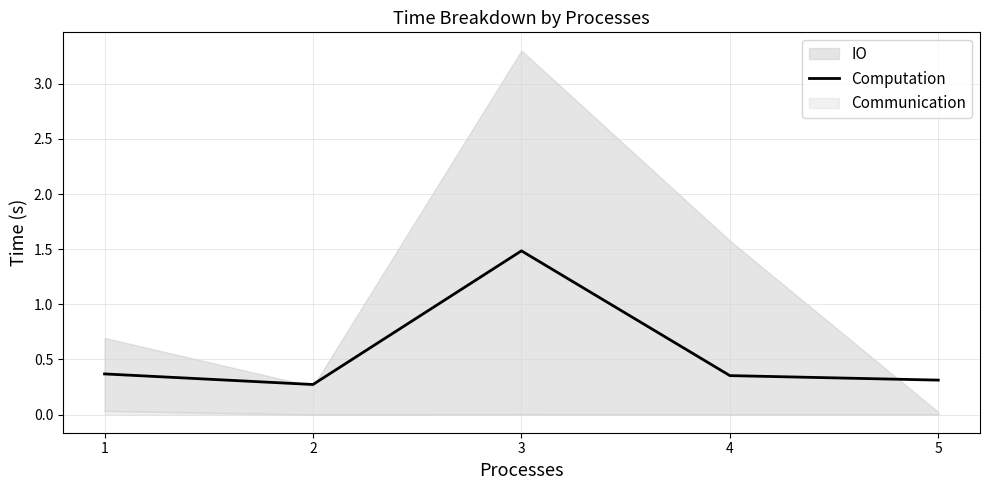

What is the value of the 1st point from the left?

0.4